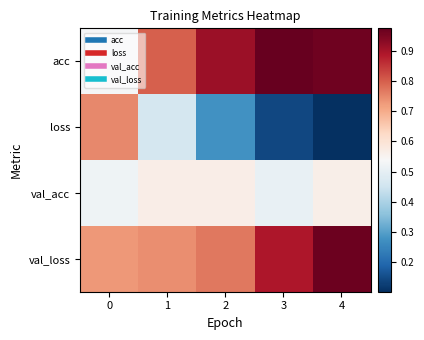

Reading left to right, extract all data points from this chart.

acc: 0=0.5	1=0.8	2=0.9	3=1.0	4=1.0
loss: 0=0.7	1=0.5	2=0.3	3=0.1	4=0.1
val_acc: 0=0.5	1=0.6	2=0.6	3=0.5	4=0.6
val_loss: 0=0.7	1=0.7	2=0.8	3=0.9	4=1.0